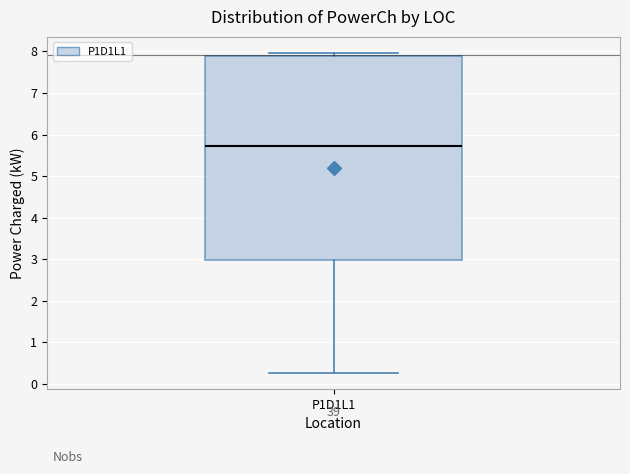

Transcribe this box plot: give where the median line is, the range the box spans, and where the two whiskers end, as read against the y-axis. The values are not printed on the chart, so give them approximately, as read against the axis.

median 5.7, box 3.0 to 7.9, whiskers 0.3 to 8.0